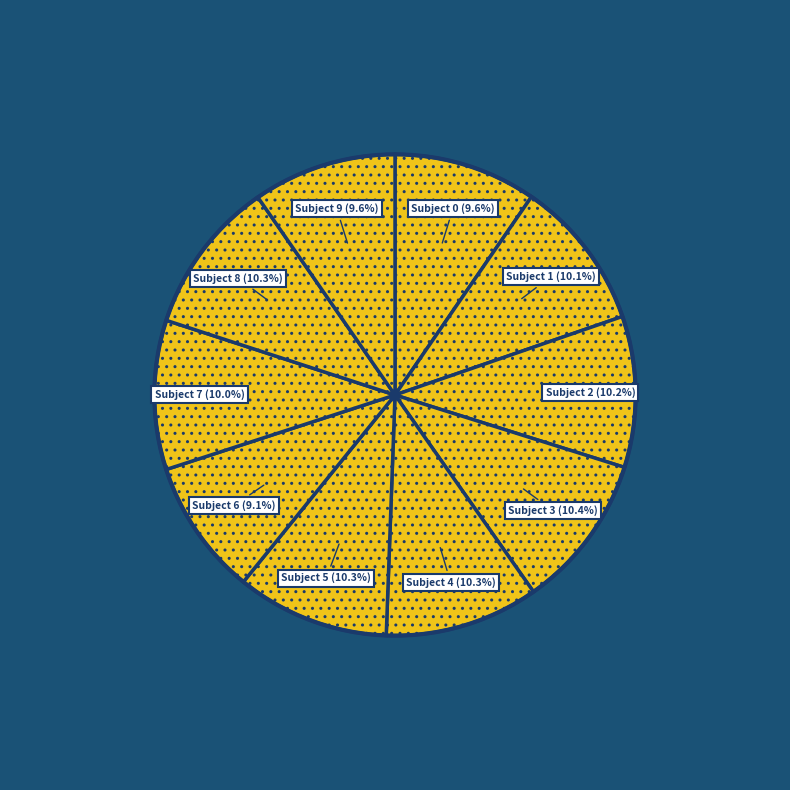

How many segments does this pie chart have?

10